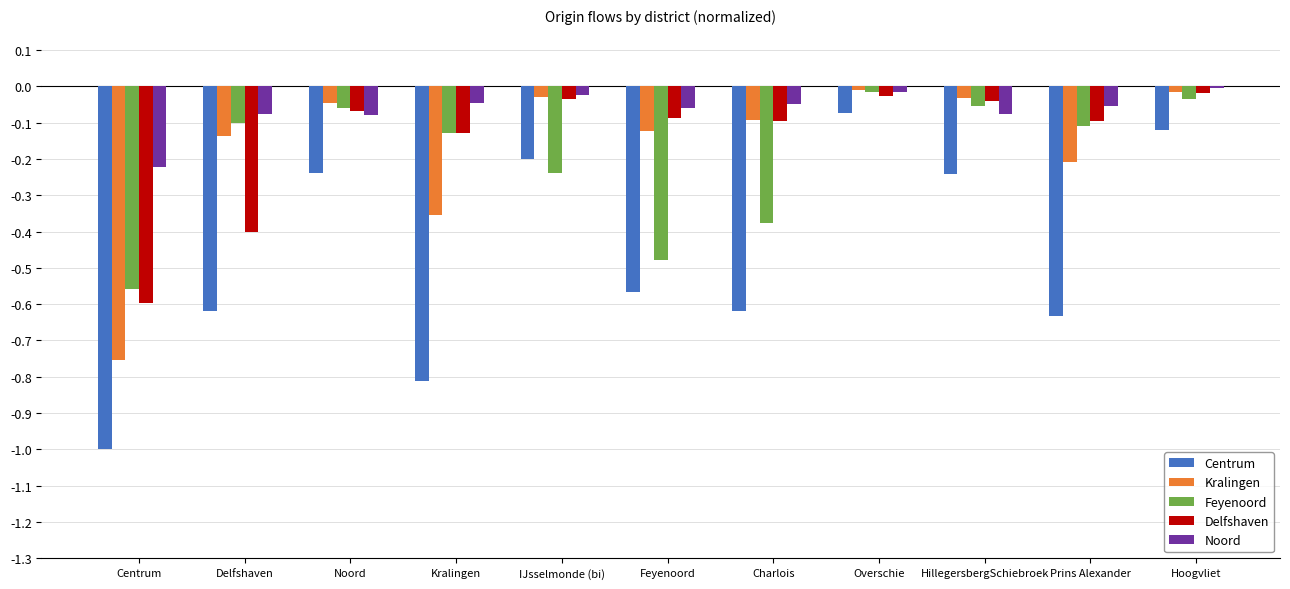

What is the sum of all Delfshaven values?

-1.6